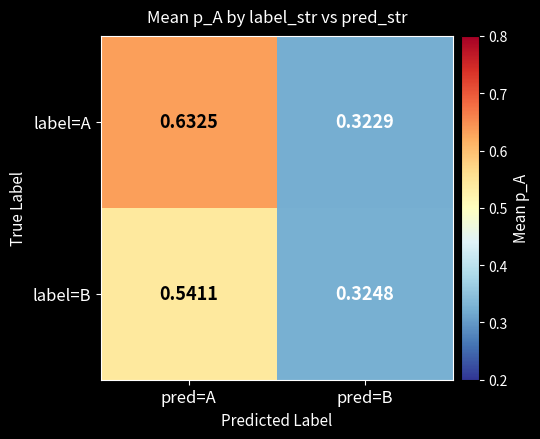

At pred=A, list the series in order from smallest to largest.

label=B, label=A